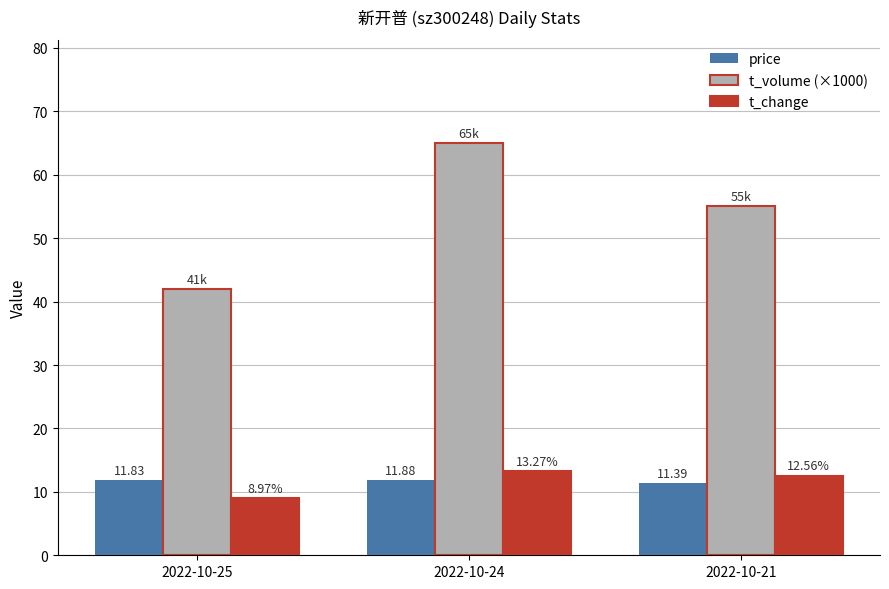

Read the price value at 2022-10-25.

11.8